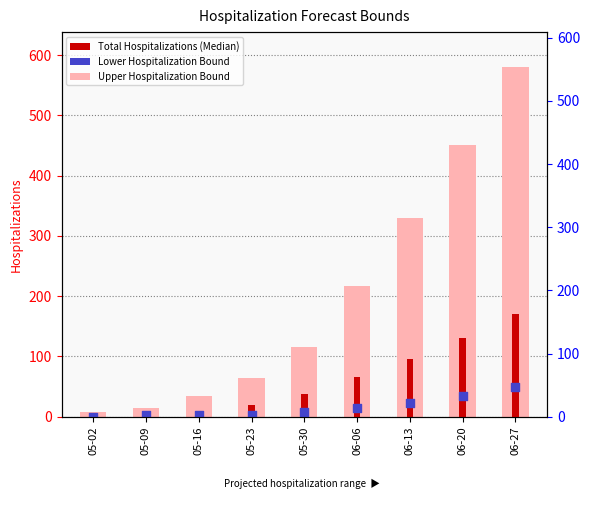

At which category is the sum across all series the highest?

06-27